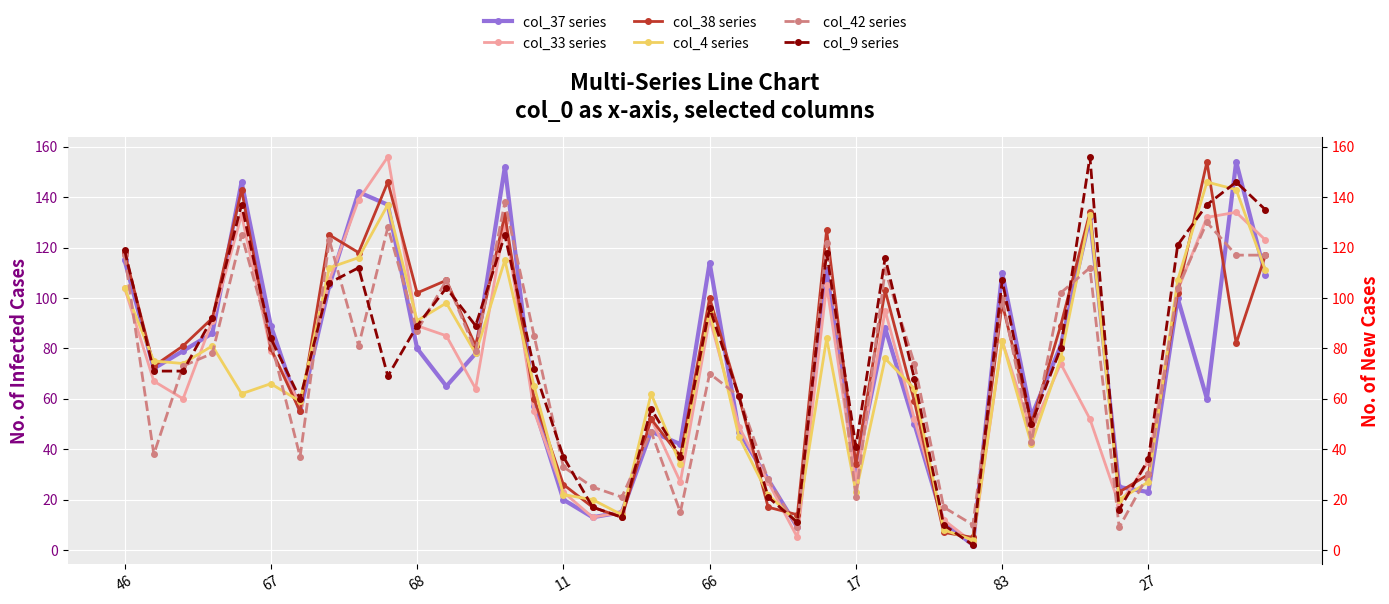

At which category is the sum across all series the highest?

13